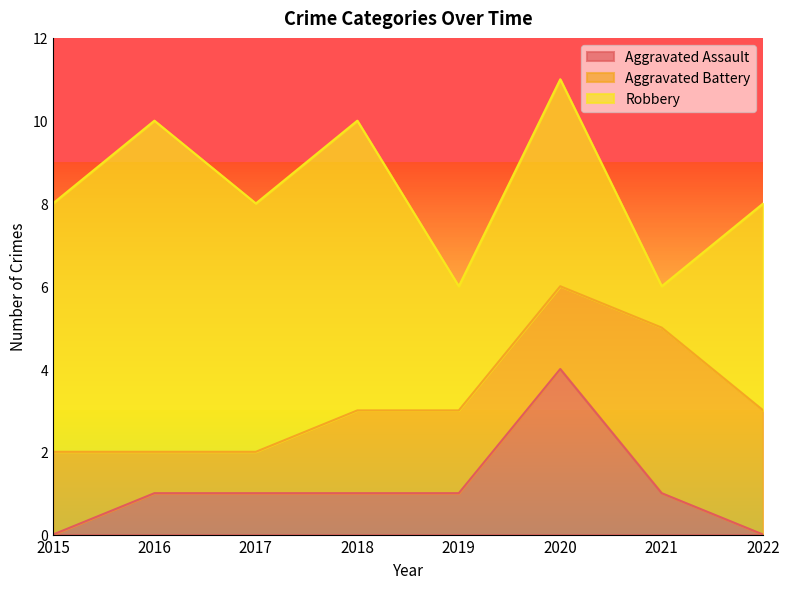

List the series in order of their peak value, lowest first.

Aggravated Assault, Aggravated Battery, Robbery